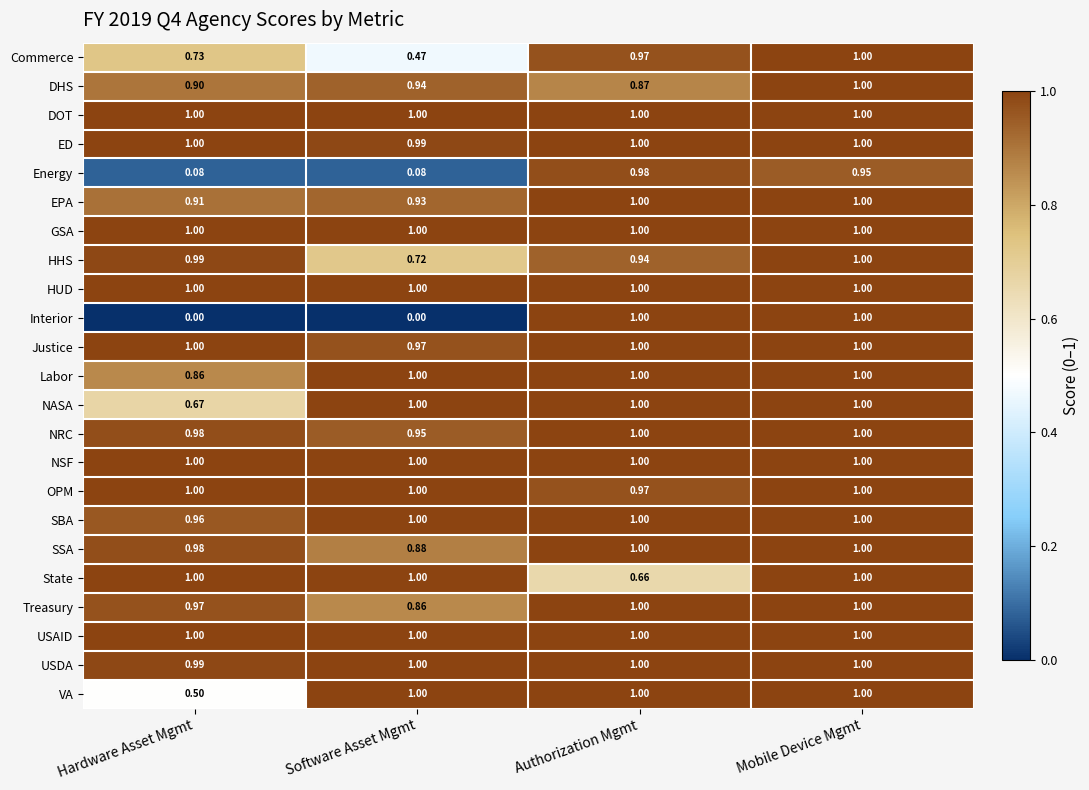

Which series has the widest spread of values?

Interior